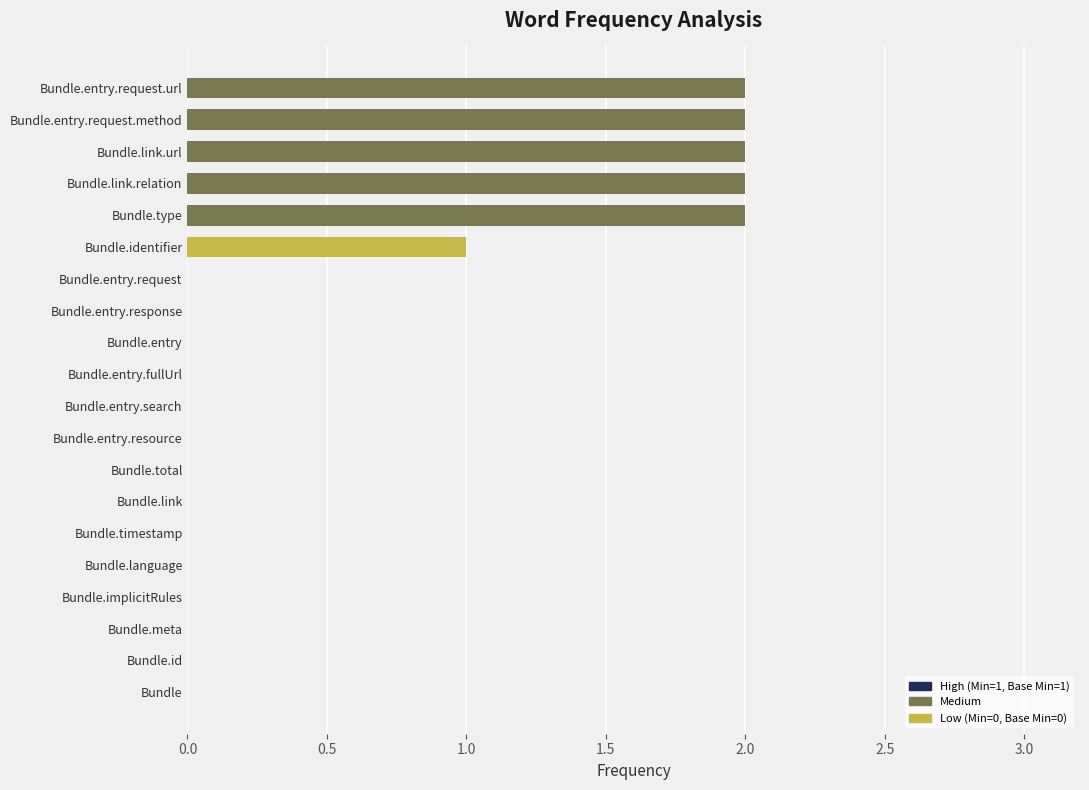

The chart shows a value of 2 at Bundle.type. True or false?

True